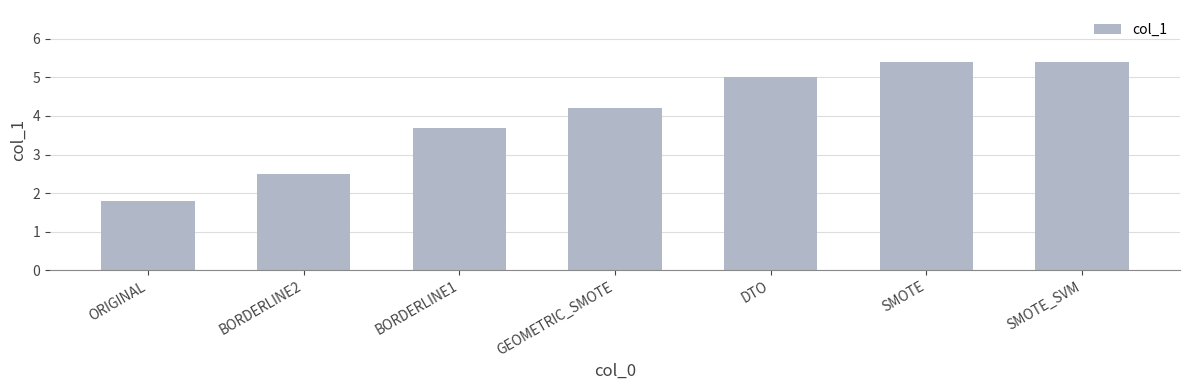

Which category has the lowest value across all series?

ORIGINAL